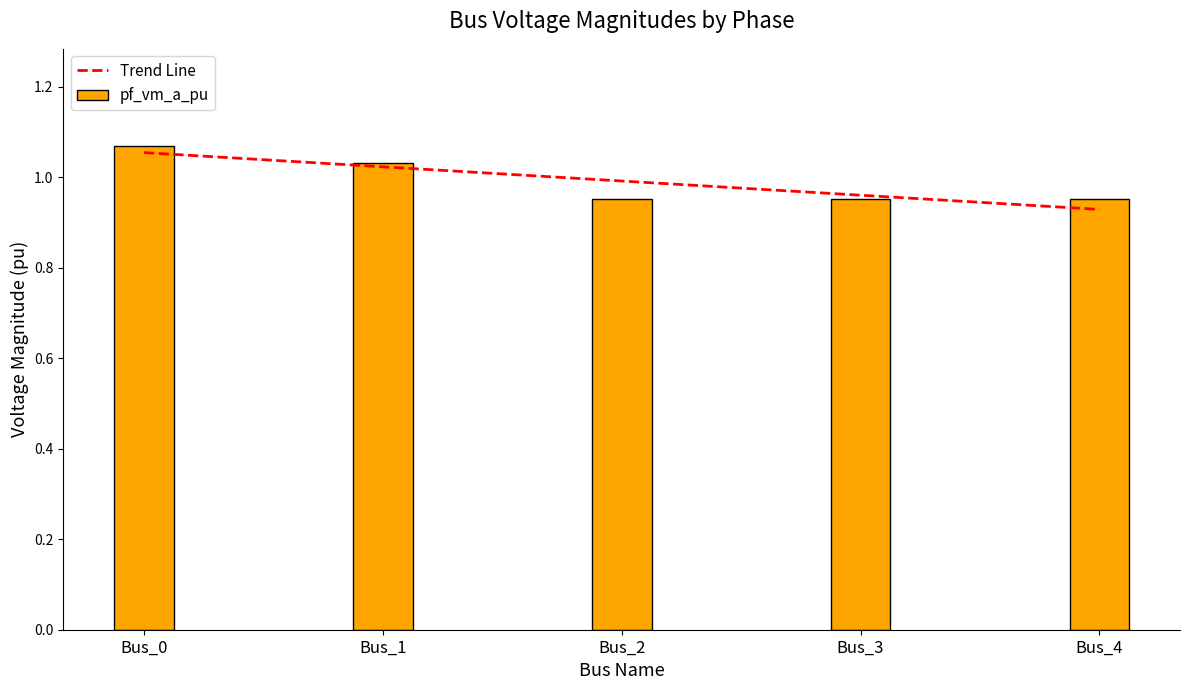

The value of Trend Line at Bus_0 is 1.1. True or false?

True